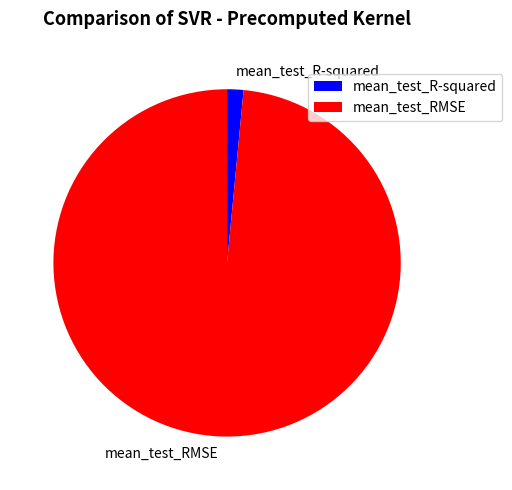

What is the smallest slice in the pie chart?

mean_test_R-squared